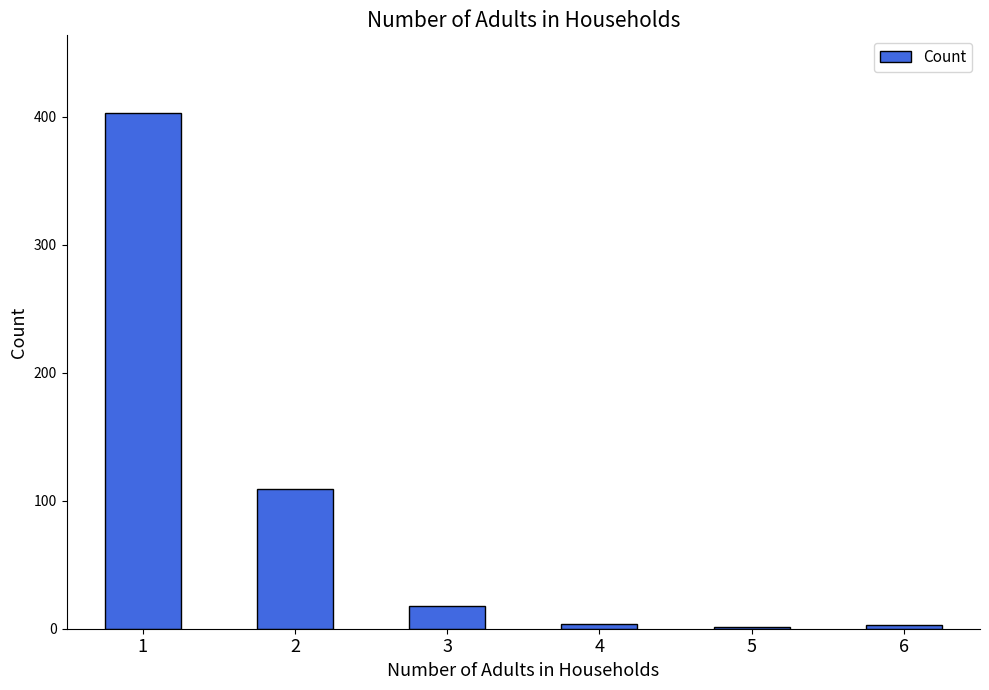

Count the number of categories in the chart.

6